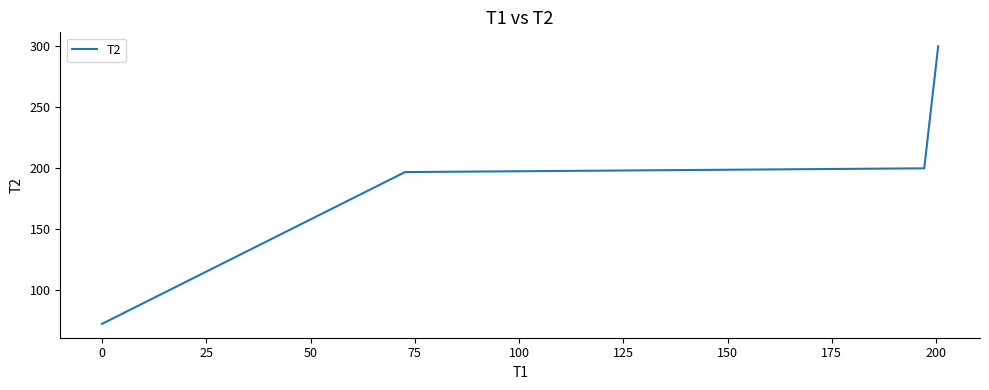

What is the maximum value shown in the chart?

299.9